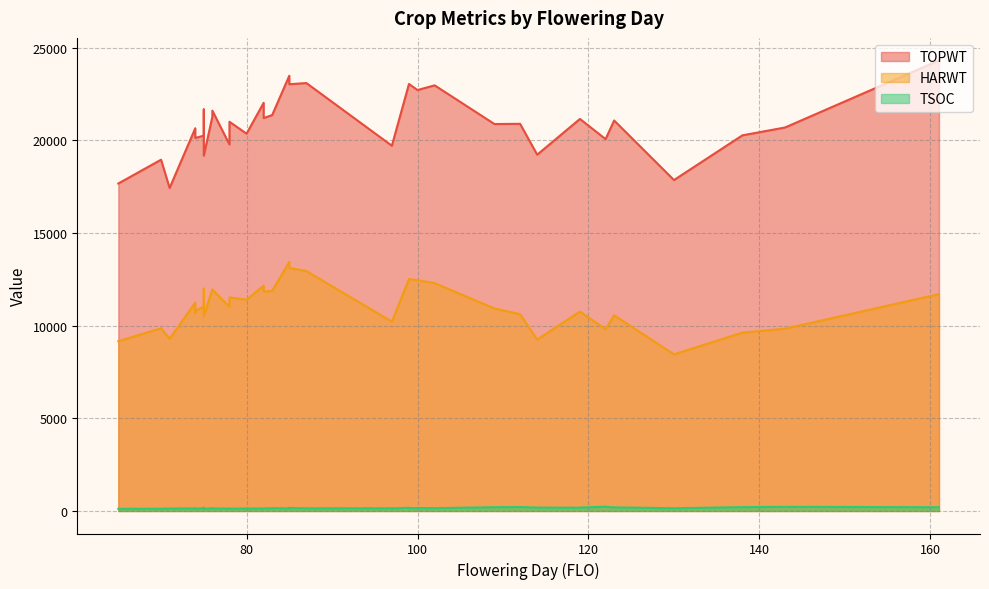

True or false: TSOC has a value of 212 at 78.

False